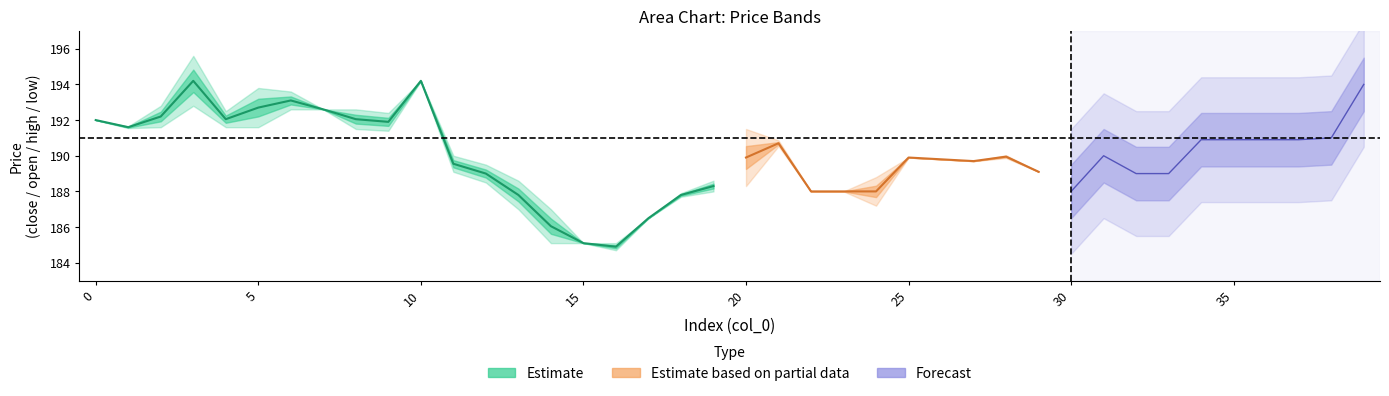

True or false: high and low cross at least once.

False